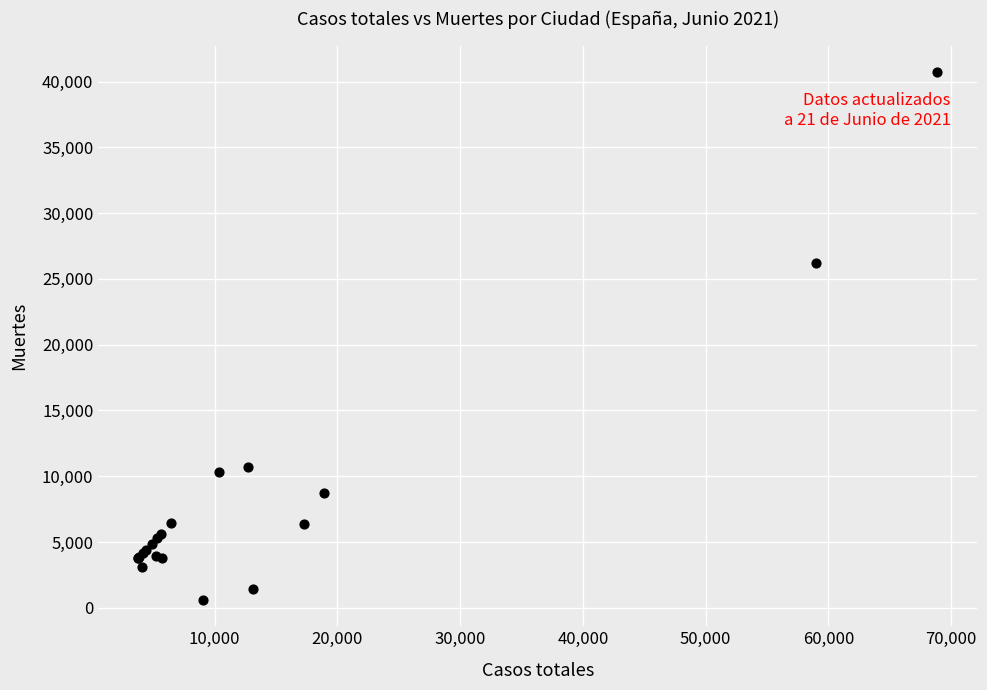

What Y value in the scatter plot is closest to 20670?

26203